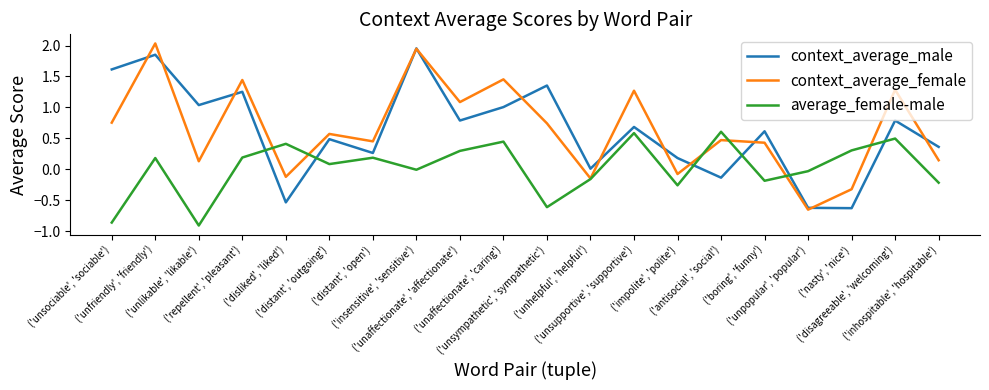

At which category is the sum across all series the highest?

('unfriendly', 'friendly')